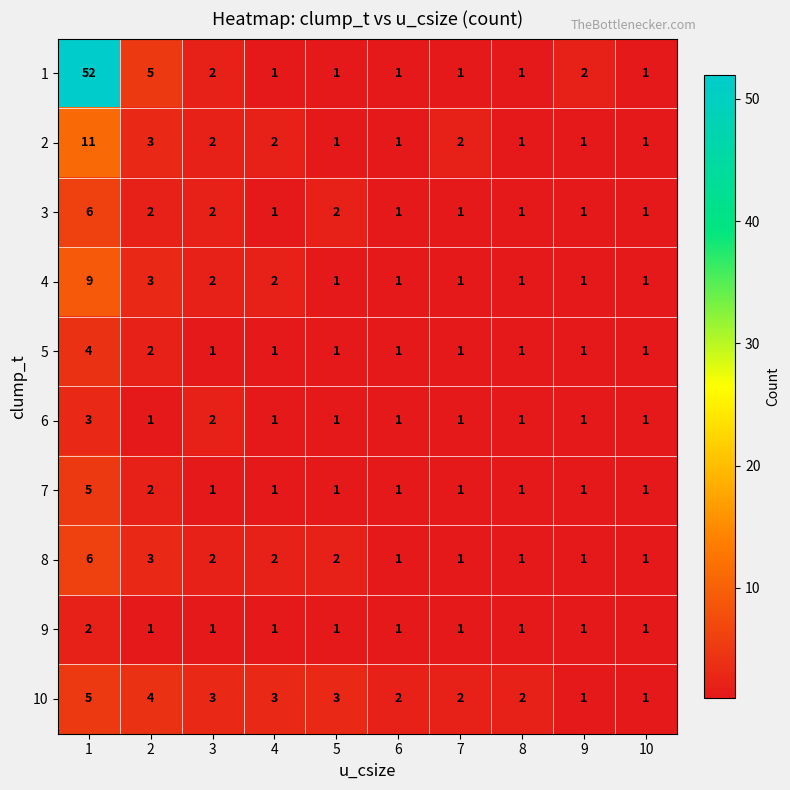

Between 3 and 10, which series saw the biggest shift?

10